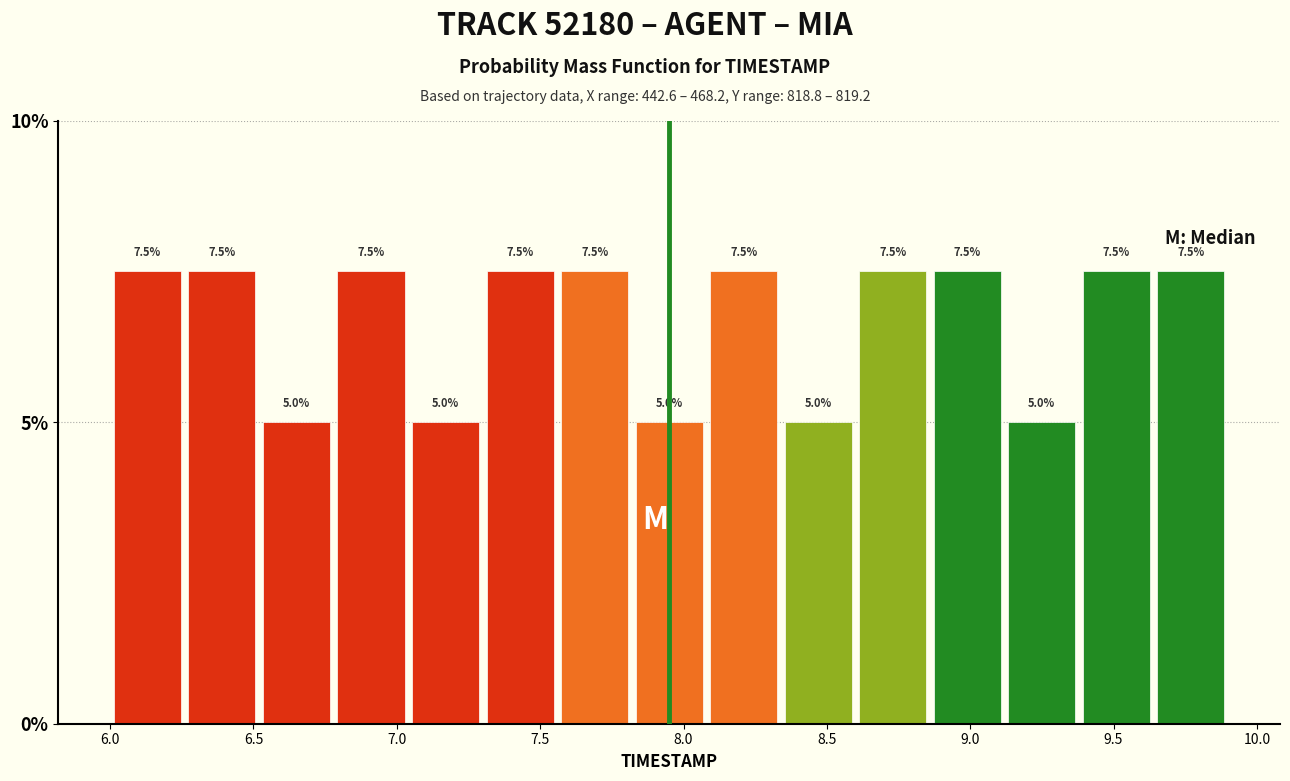

Reading left to right, transcribe this chart: for each bar, give the range it covers on the x-axis and its height. The bar edges are not printed on the chart, so give them approximately, as read against the axis.

6.00 to 6.26: 7.5
6.26 to 6.52: 7.5
6.52 to 6.78: 5.0
6.78 to 7.04: 7.5
7.04 to 7.30: 5.0
7.30 to 7.56: 7.5
7.56 to 7.82: 7.5
7.82 to 8.08: 5.0
8.08 to 8.34: 7.5
8.34 to 8.60: 5.0
8.60 to 8.86: 7.5
8.86 to 9.12: 7.5
9.12 to 9.38: 5.0
9.38 to 9.64: 7.5
9.64 to 9.90: 7.5